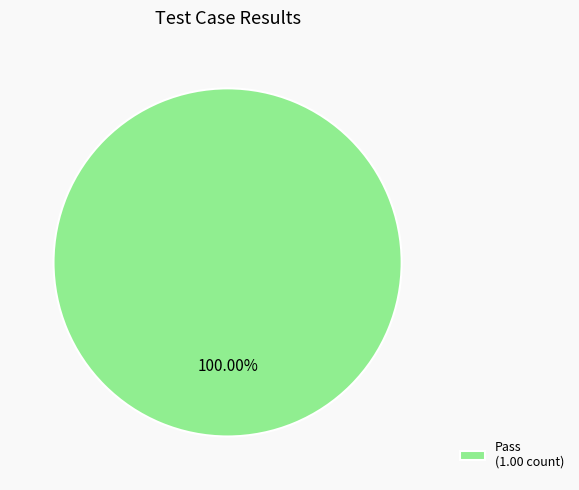

Rank the categories by value from lowest to highest.

Pass (1.00 count)